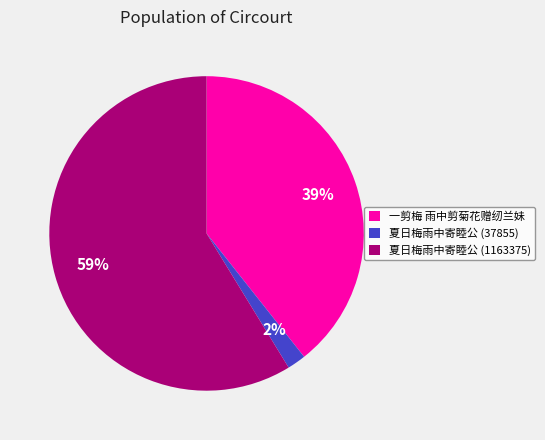

The 夏日梅雨中寄睦公 (37855) slice represents 2% of the pie. True or false?

True